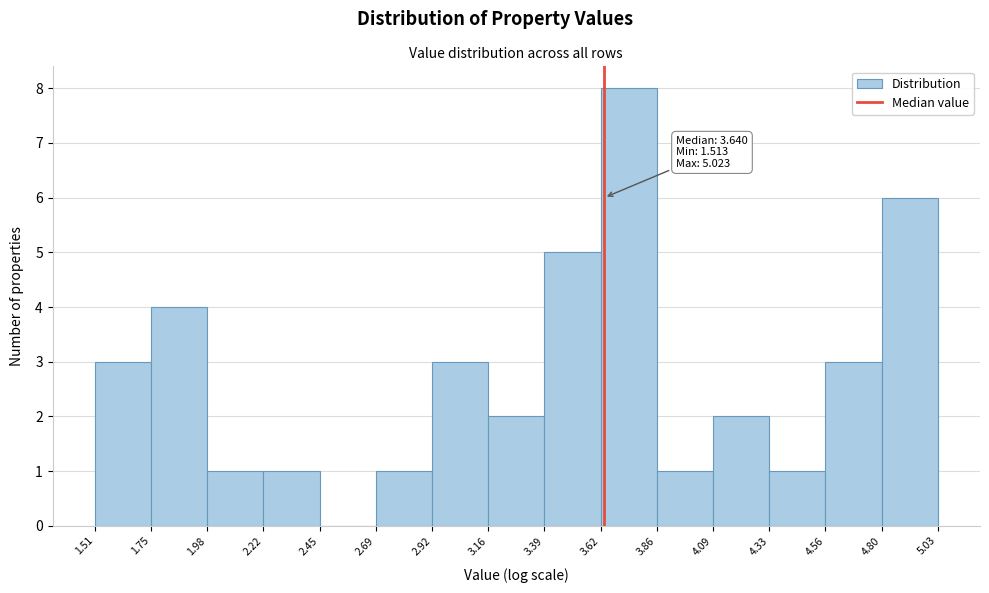

Over which range of the x-axis is the bar tallest?

3.62 to 3.86